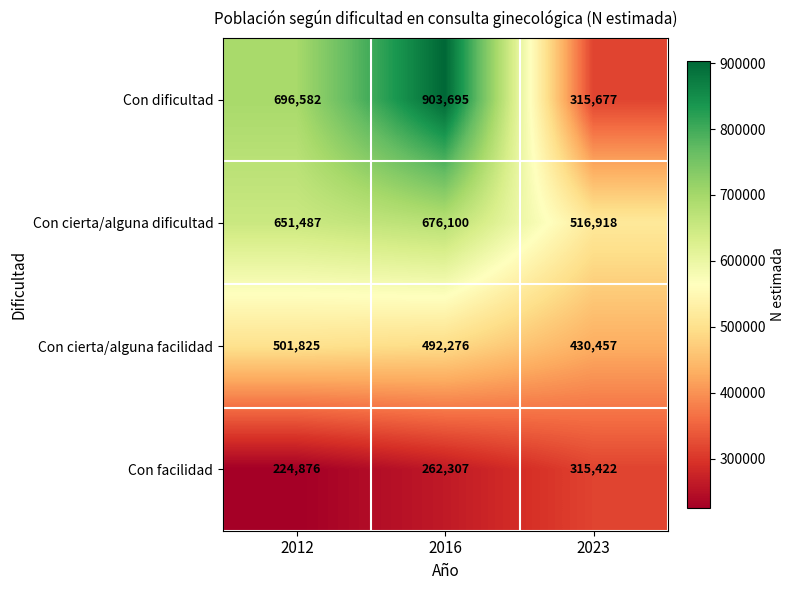

What is the sum of the Con dificultad values at 2023 and 2016?

1219372